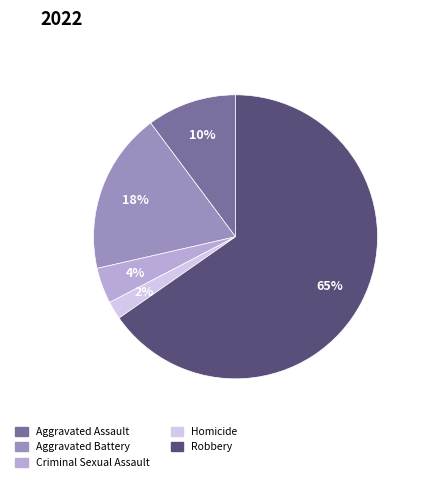

True or false: Homicide accounts for 16% of the total.

False